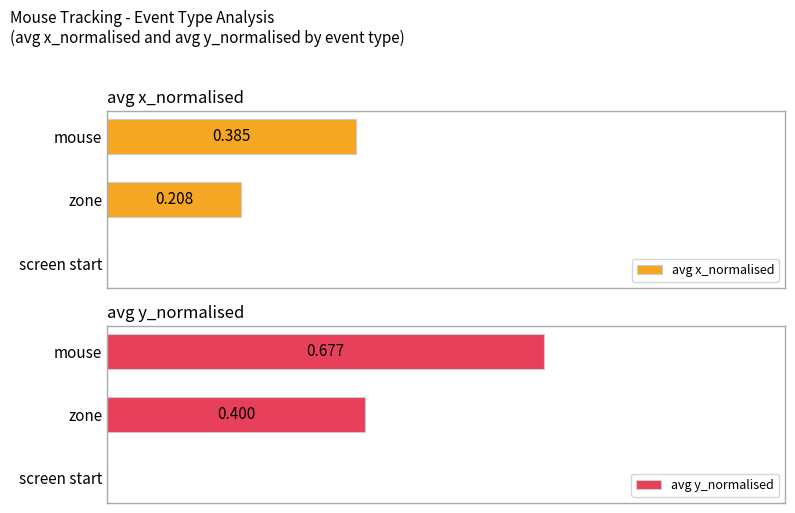

What is the average value of the avg x_normalised series?

0.2